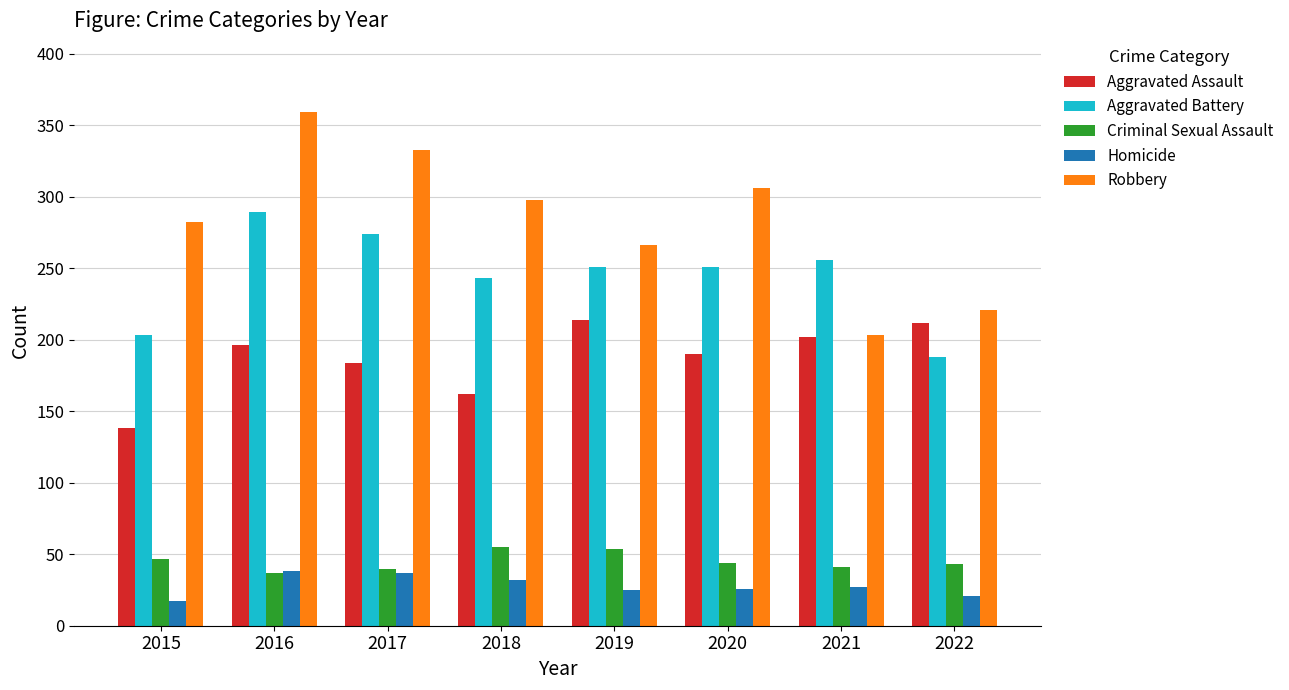

What is the difference between the highest and lowest values at 2020?

280